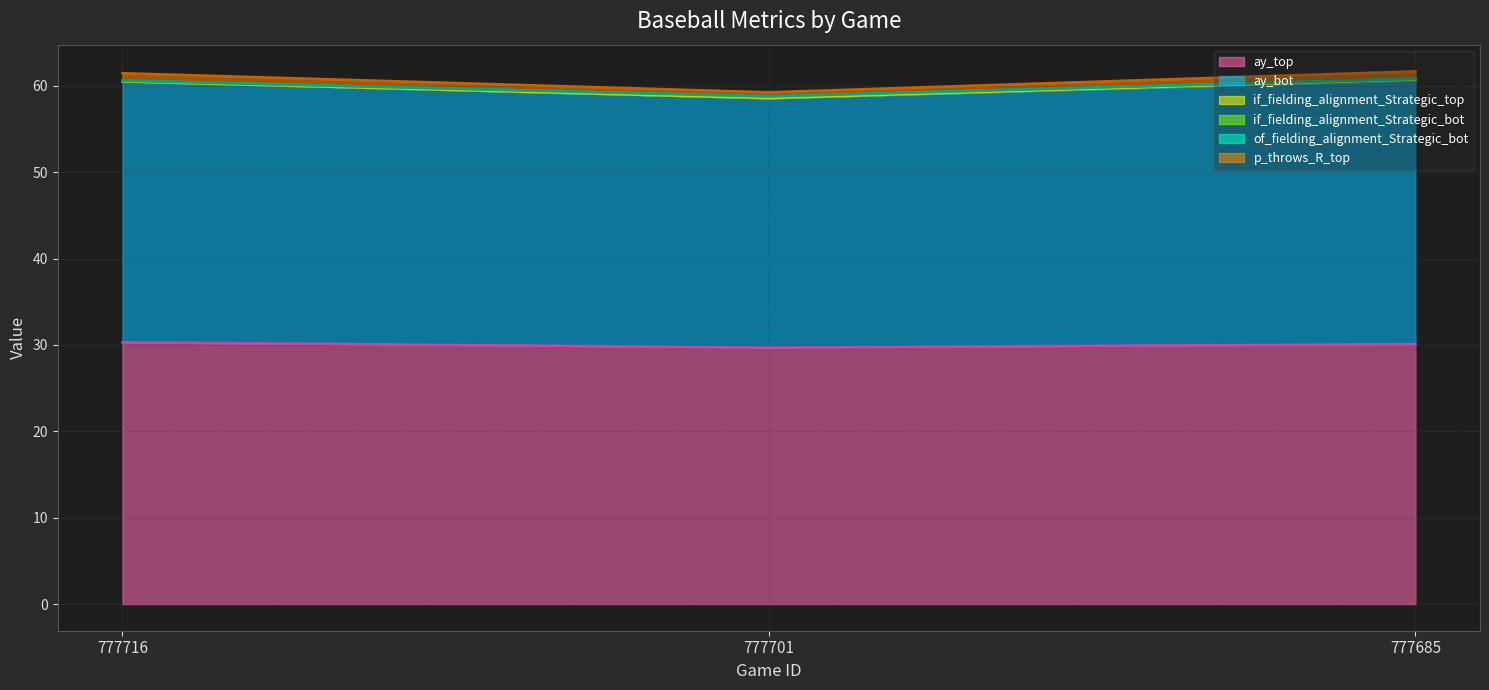

Where is ay_bot nearest to the value 59?

777701